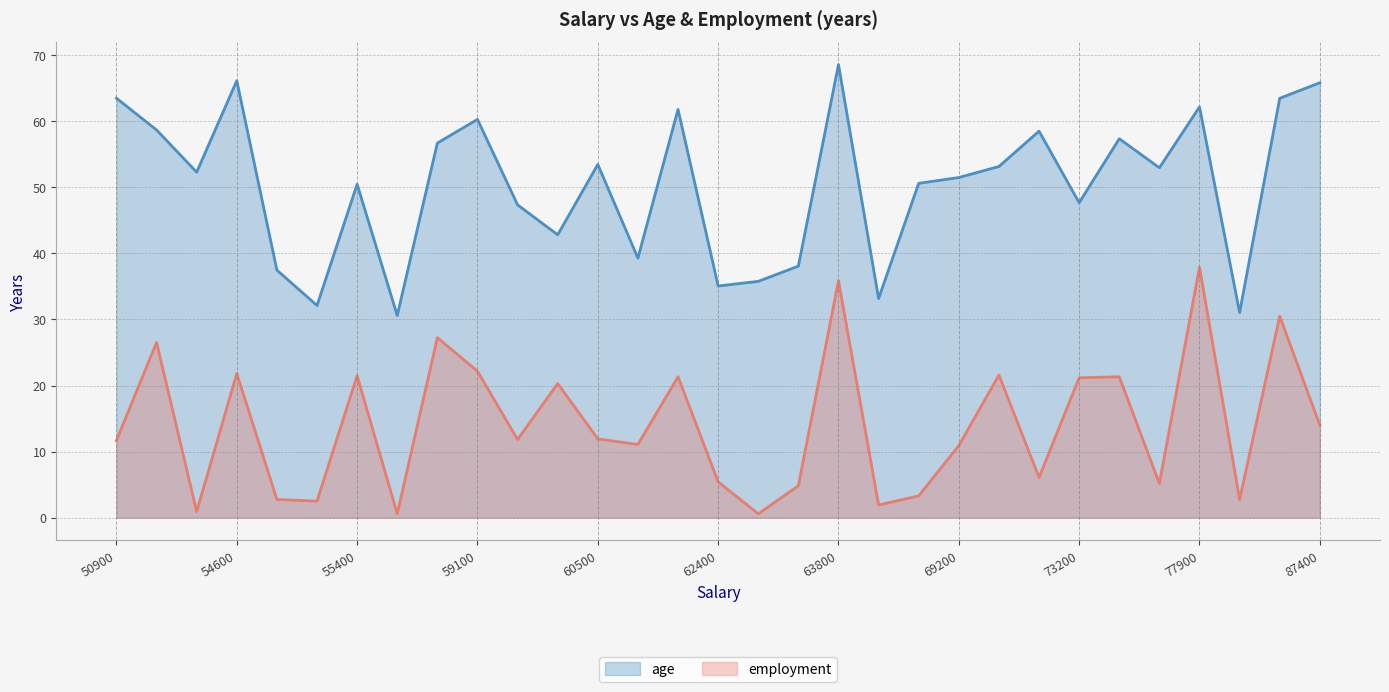

True or false: employment and age intersect in this chart.

False